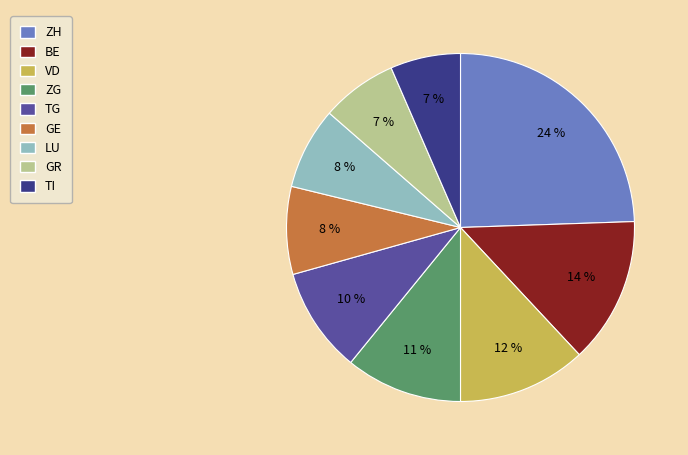

To the nearest percent, what is the average slice percentage?

11%